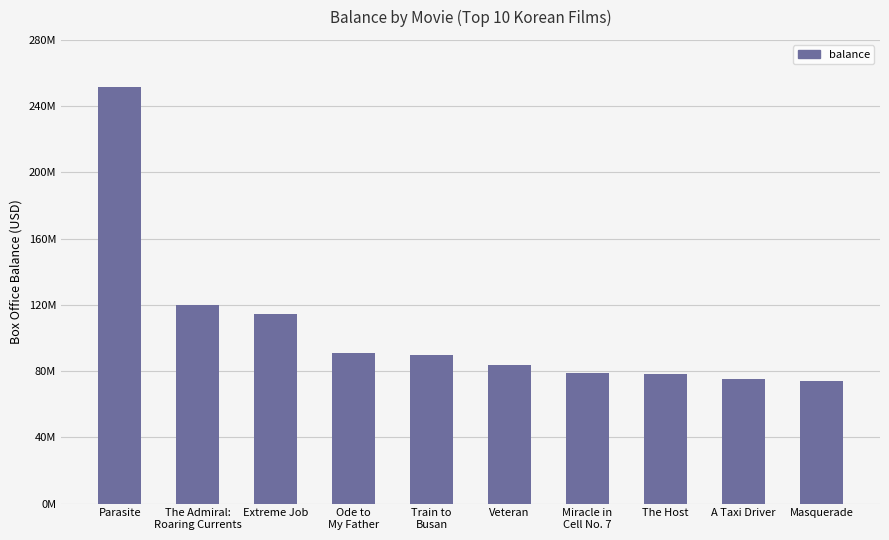

What is the minimum value shown in the chart?

74000000